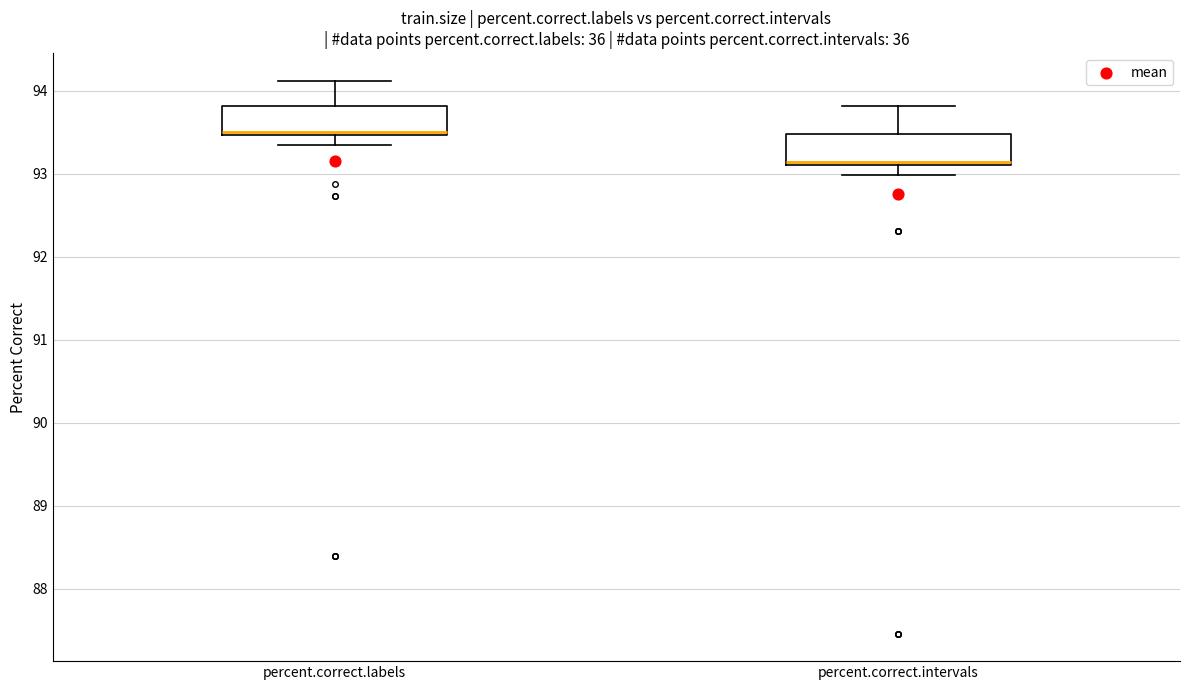

Reading left to right, read every box against the y-axis: the position of its median line, the range the box covers, and the ends of its whiskers. The values are not printed on the chart, so give them approximately, as read against the axis.

percent.correct.labels: median 93.5 (just above the box's lower edge), box 93.5 to 93.8, whiskers 93.3 to 94.1
percent.correct.intervals: median 93.1 (just above the box's lower edge), box 93.1 to 93.5, whiskers 93.0 to 93.8